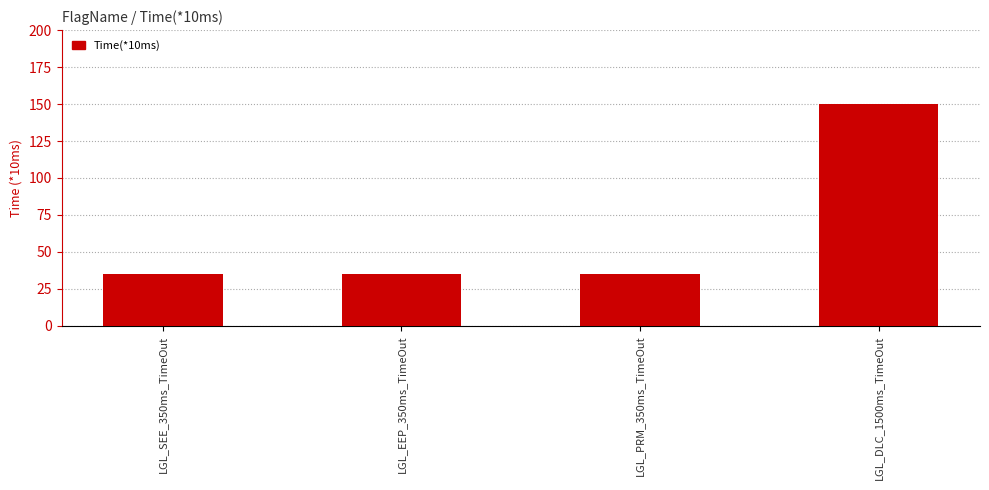

What is the maximum value shown in the chart?

150